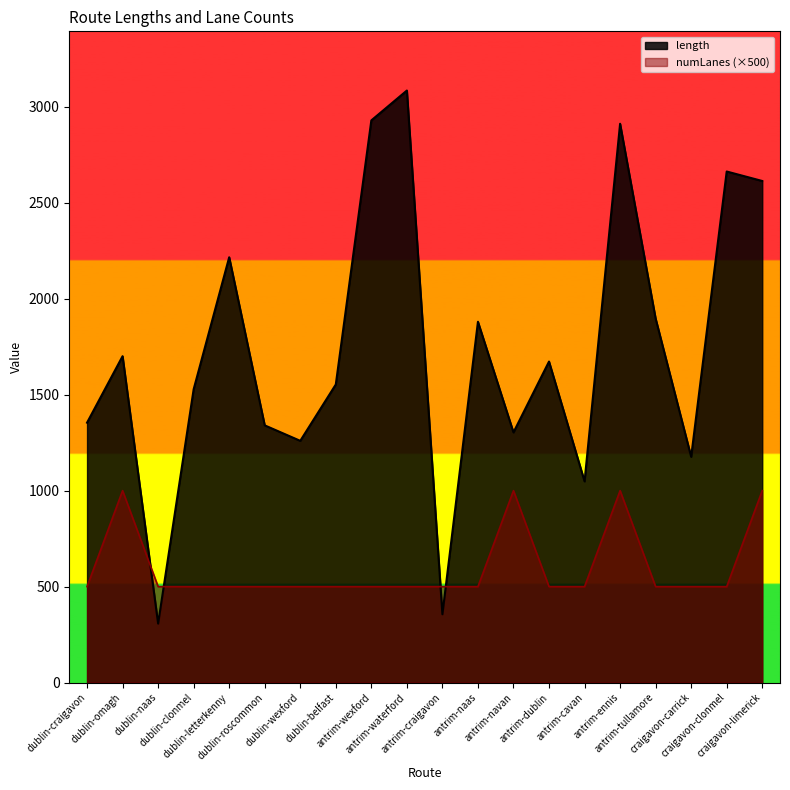

What is the sum of all numLanes values?

12000.0